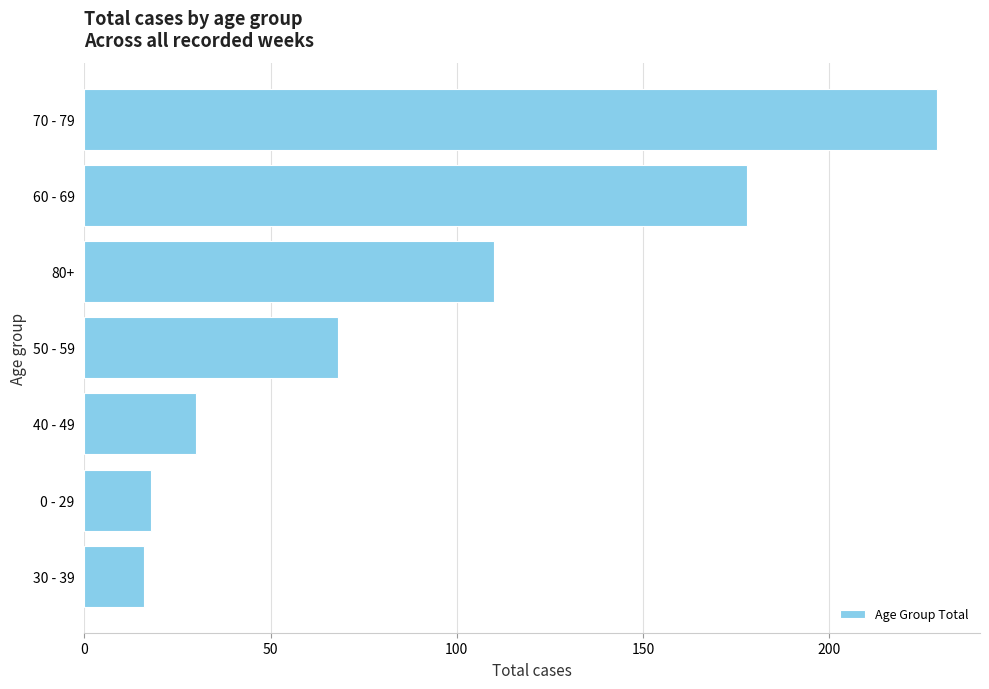

Is it true that the value at 30 - 39 is 28?

False